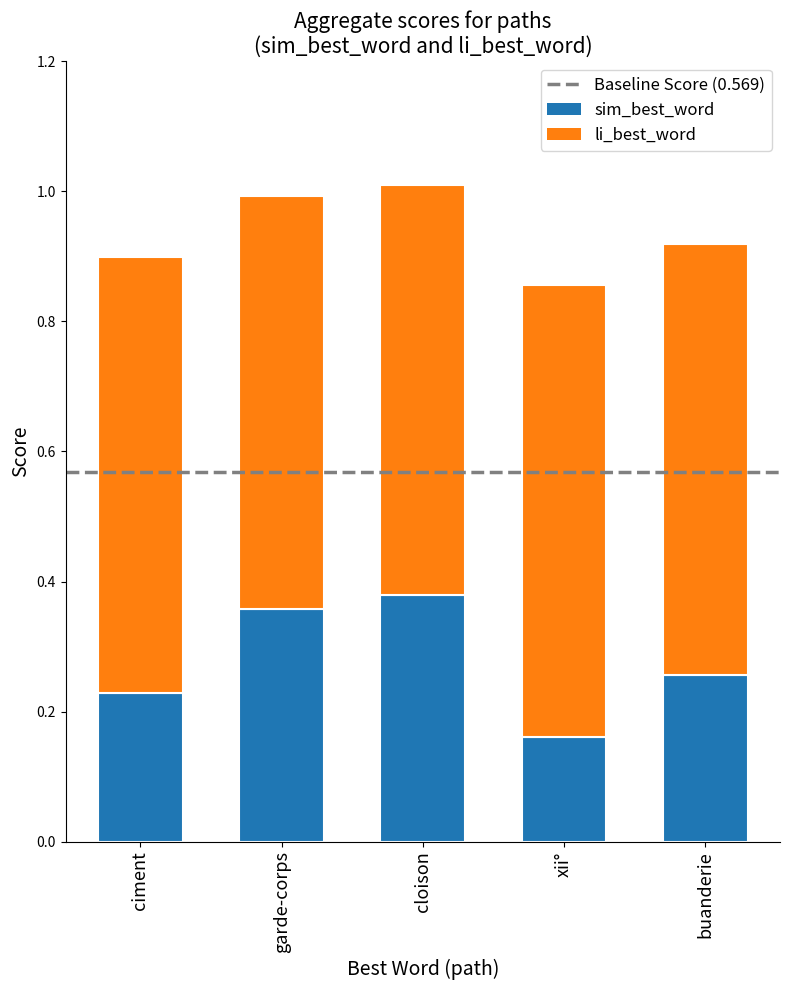

At which label does sim_best_word reach its minimum?

xii°